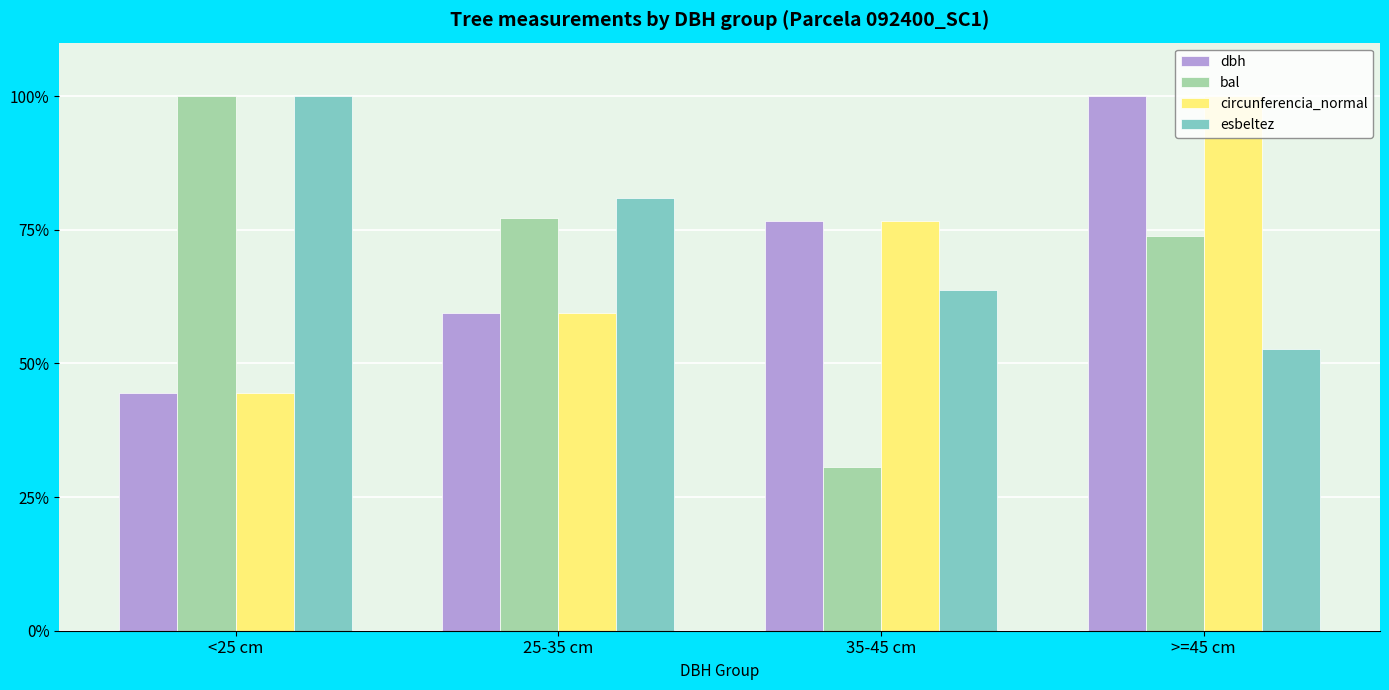

What is the average value of the esbeltez series?

74.4